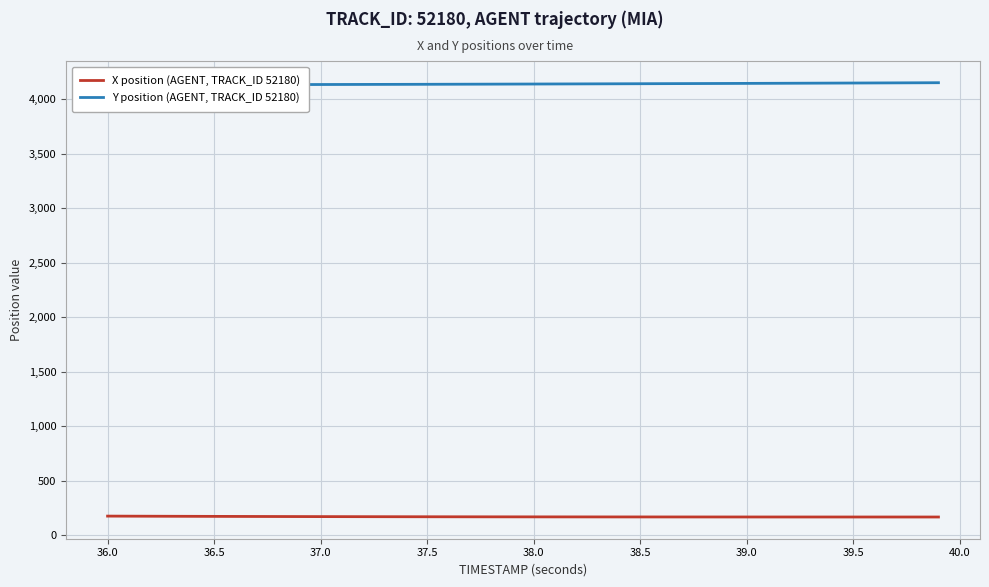

Reading right to left, what are all the values shown in this chart?

X position (AGENT, TRACK_ID 52180): 167.0	167.0	167.1	167.1	167.1	167.1	167.2	167.2	167.3	167.3	167.4	167.4	167.5	167.6	167.7	167.8	167.9	168.0	168.1	168.3	168.4	168.6	168.8	169.0	169.3	169.5	169.8	170.1	170.4	170.7	171.1	171.5	171.9	172.3	172.8	173.2	173.7	174.2	174.8	175.3
Y position (AGENT, TRACK_ID 52180): 4150.7	4150.0	4149.3	4148.6	4147.9	4147.2	4146.5	4145.8	4145.2	4144.5	4143.9	4143.3	4142.7	4142.1	4141.5	4140.9	4140.3	4139.8	4139.2	4138.7	4138.2	4137.7	4137.2	4136.7	4136.2	4135.8	4135.4	4135.0	4134.6	4134.2	4133.9	4133.6	4133.3	4133.1	4132.8	4132.6	4132.4	4132.2	4132.0	4131.9